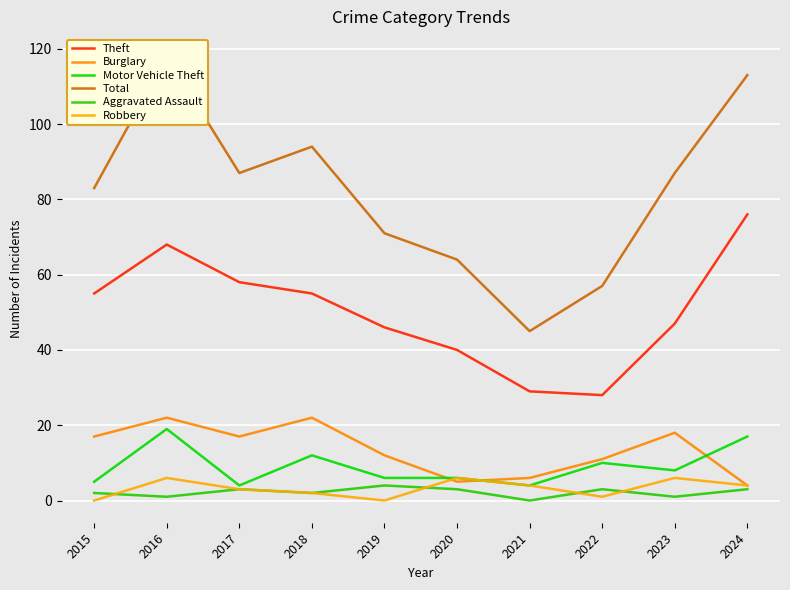

What is the total value across all series at 2019?

139